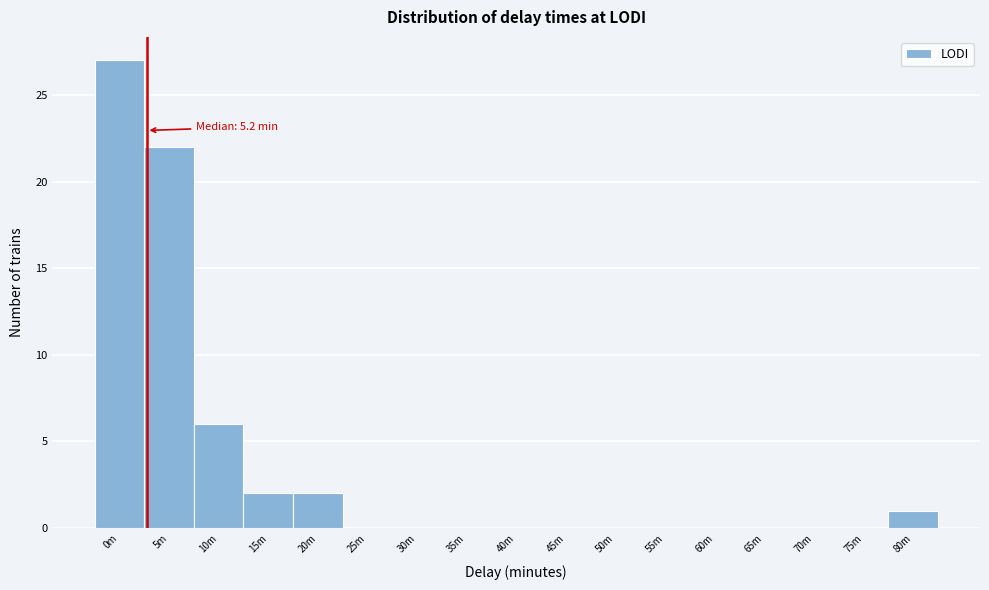

Reading left to right, transcribe all the data shown in this chart.

0m=27	5m=22	10m=6	15m=2	20m=2	25m=0	30m=0	35m=0	40m=0	45m=0	50m=0	55m=0	60m=0	65m=0	70m=0	75m=0	80m=1